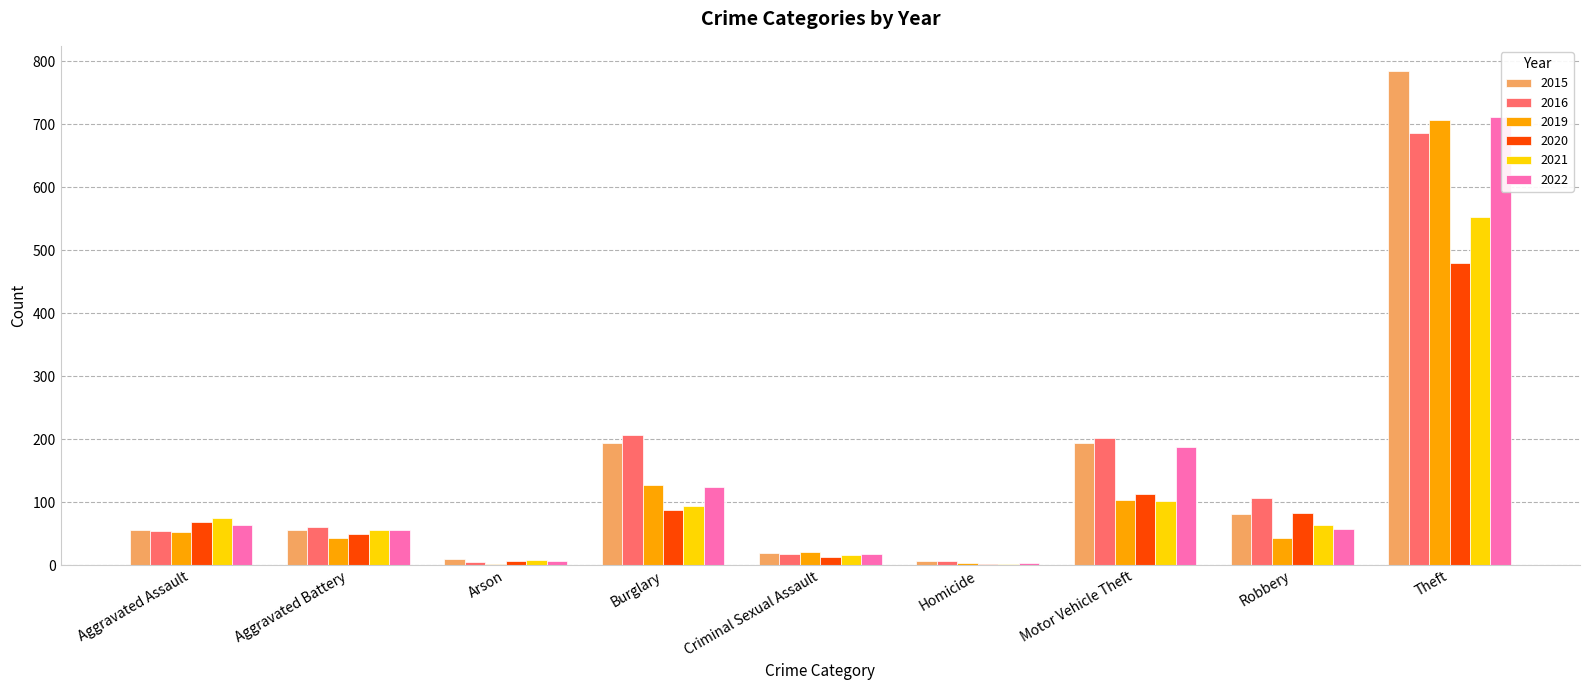

What are all the series names shown in the legend?

2015, 2016, 2019, 2020, 2021, 2022